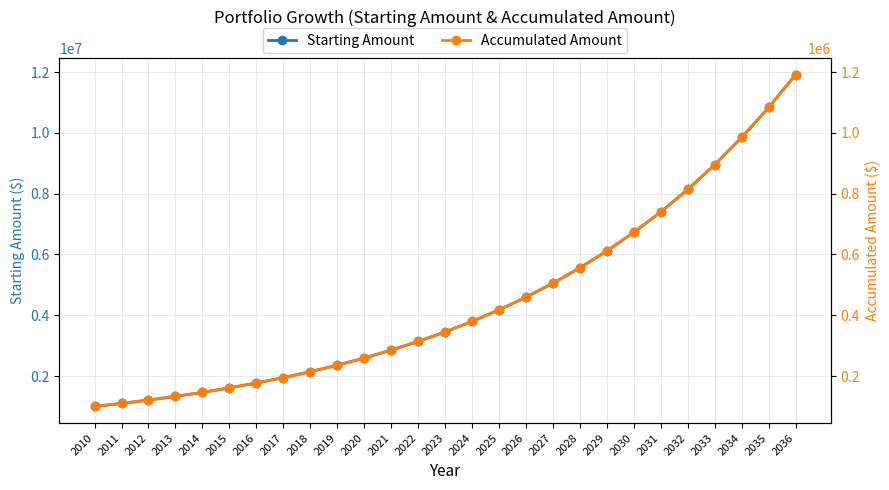

True or false: Accumulated Amount and Starting Amount cross at least once.

False